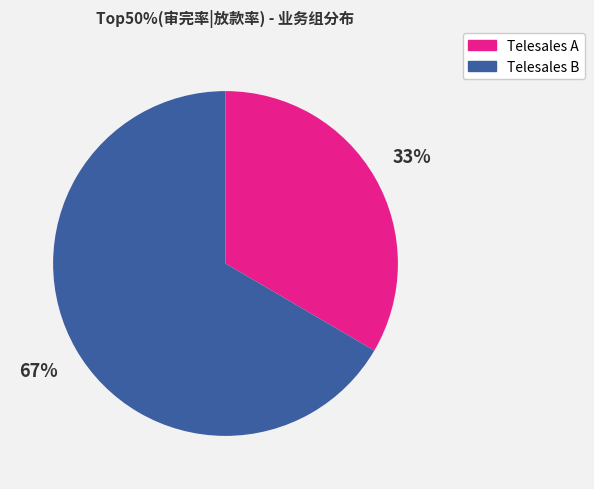

Is there any slice that represents more than half of the pie?

Yes